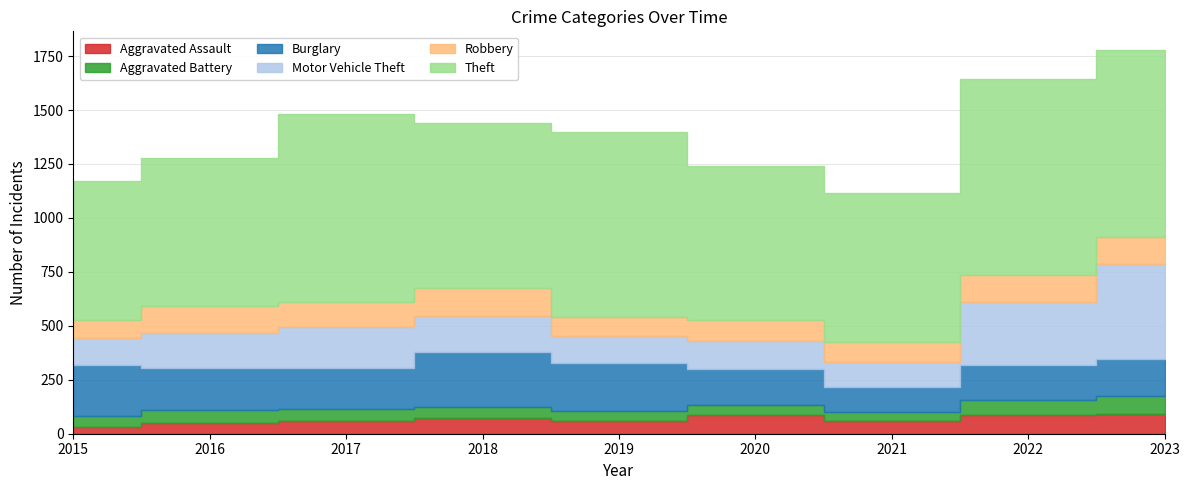

What is the difference between the highest and lowest values at 2015?

610